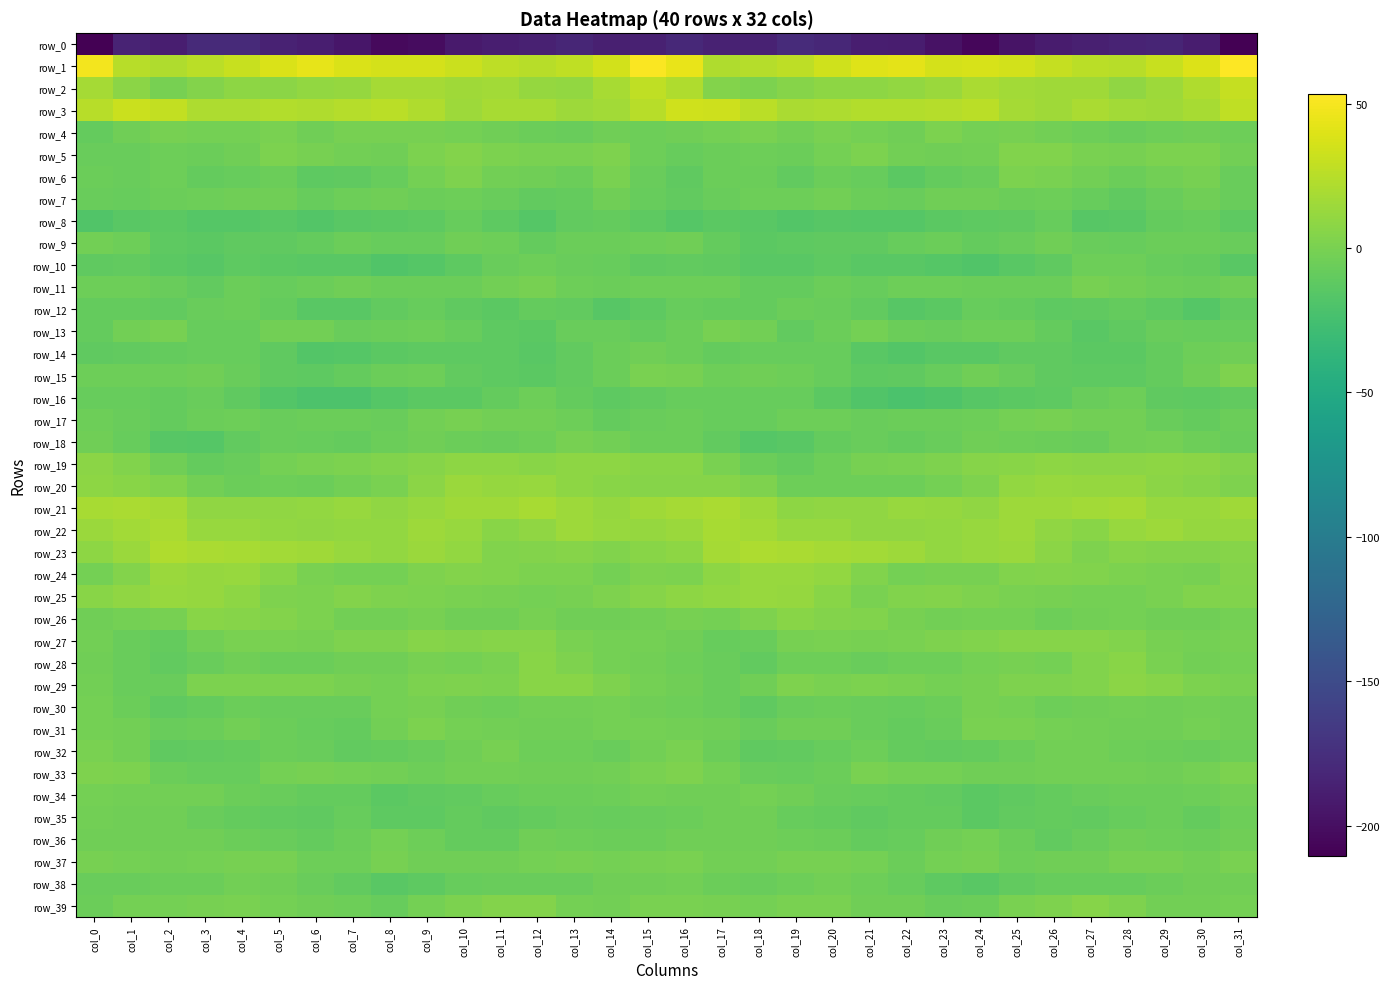

Where does the row_33 series first go above -2?

col_0